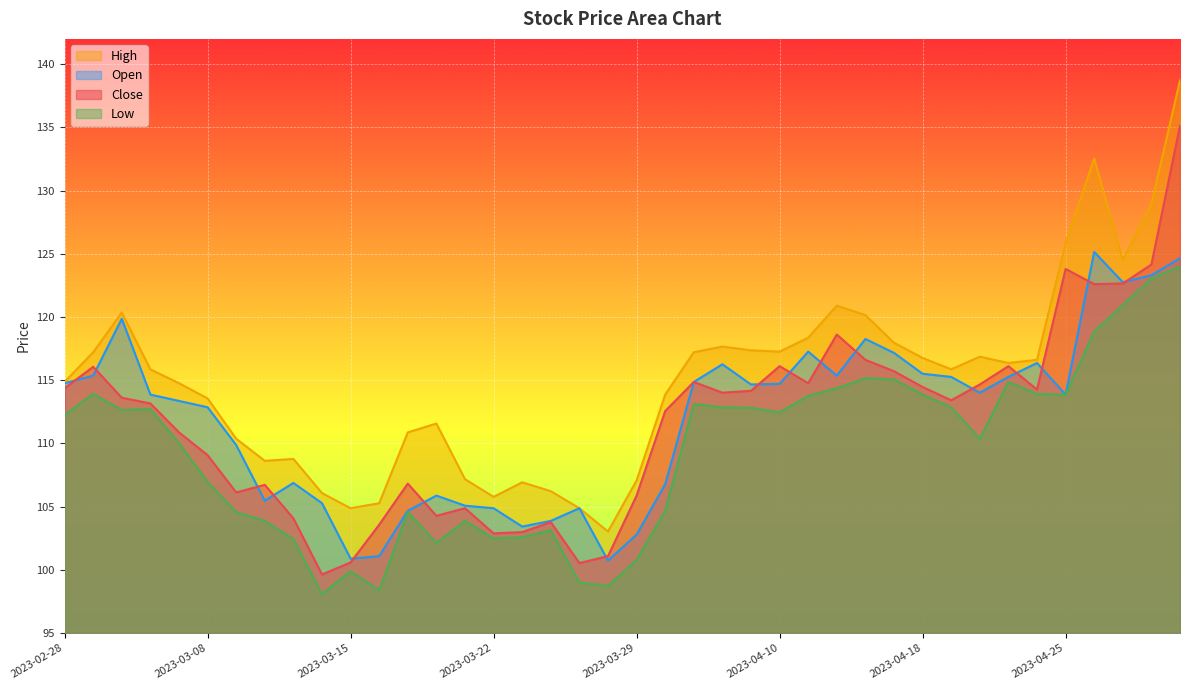

What is the label of the 22nd point from the right?

2023-03-27